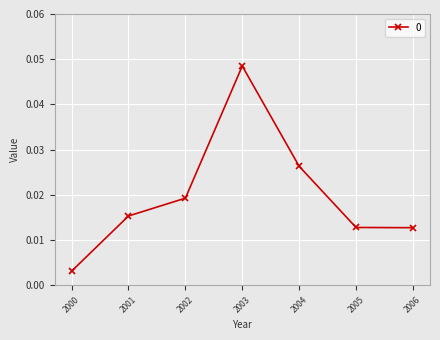

Between 2003 and 2006, which is larger?

2003